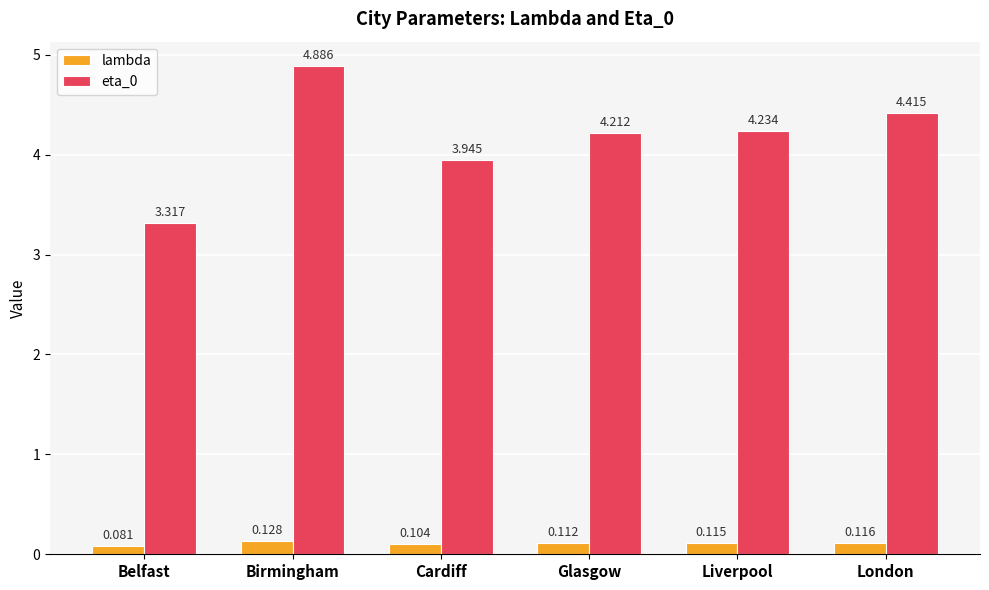

What is the maximum value shown in the chart?

4.9